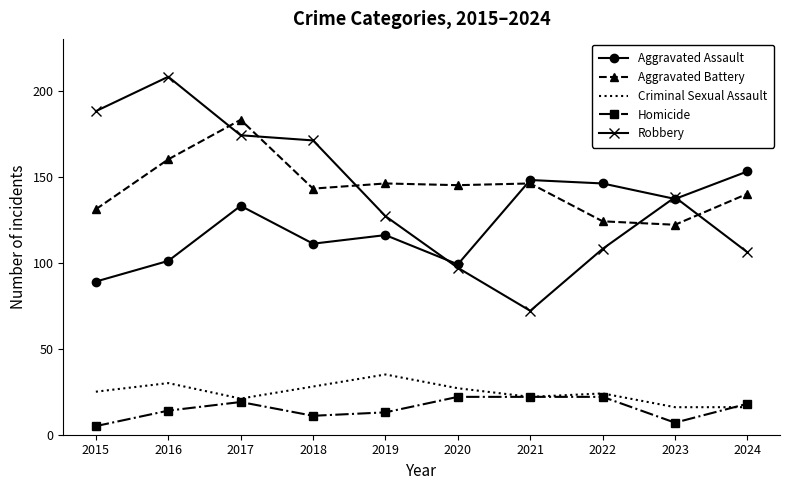

What is the difference between the Aggravated Assault values at 2020 and 2016?

2